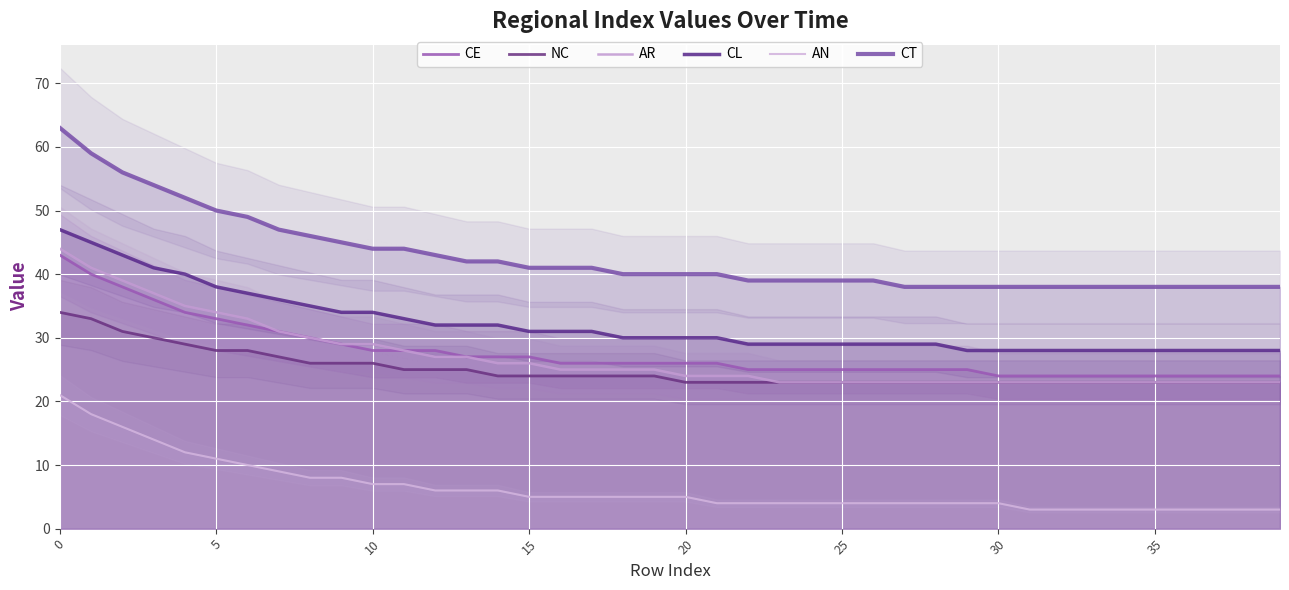

Which series has the largest total across all categories?

CT